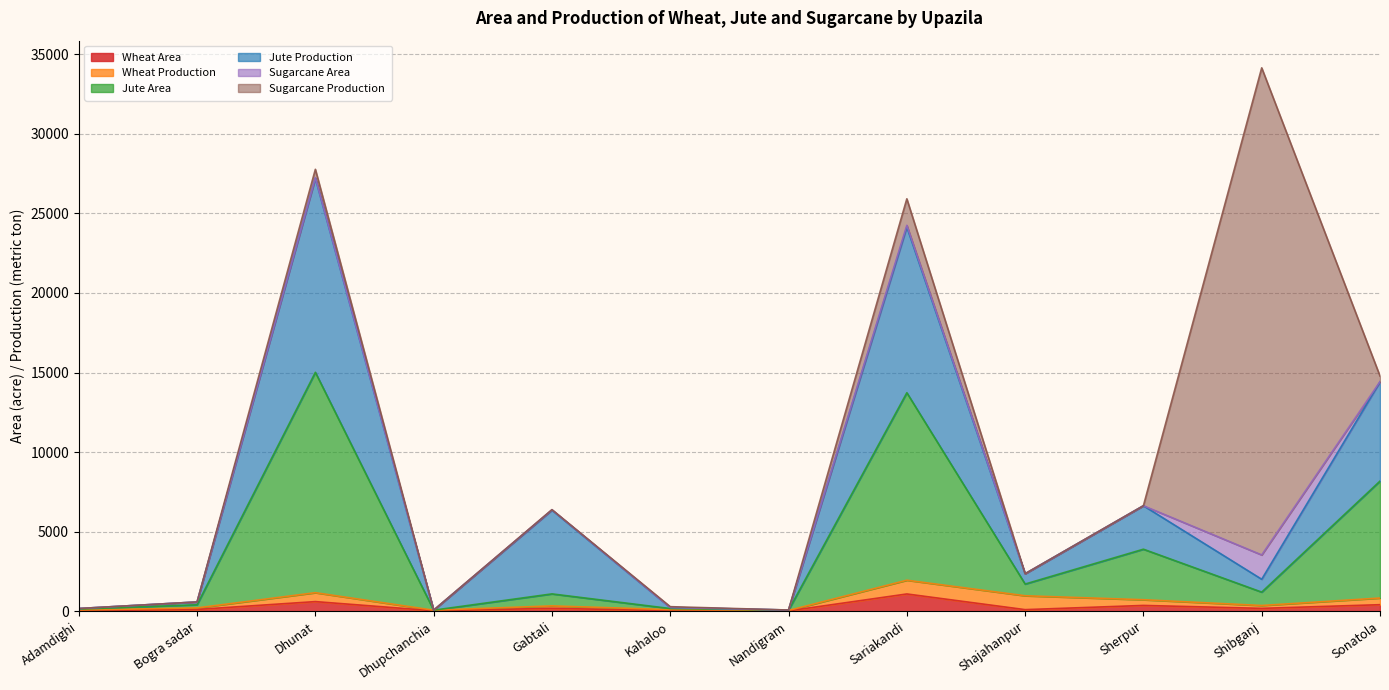

What is the label of the 6th point from the right?

Nandigram